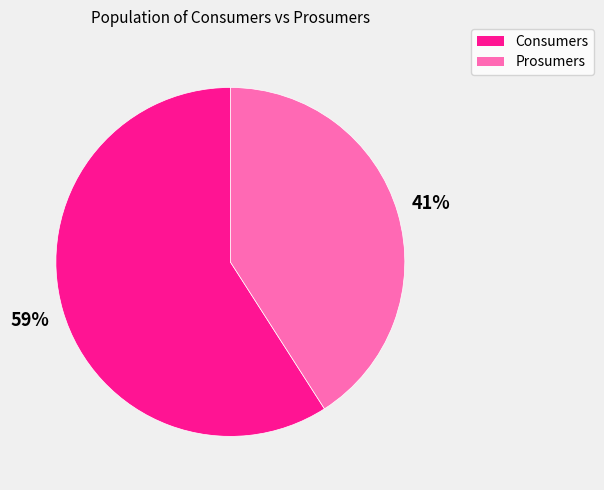

Is there any slice that represents more than half of the pie?

Yes